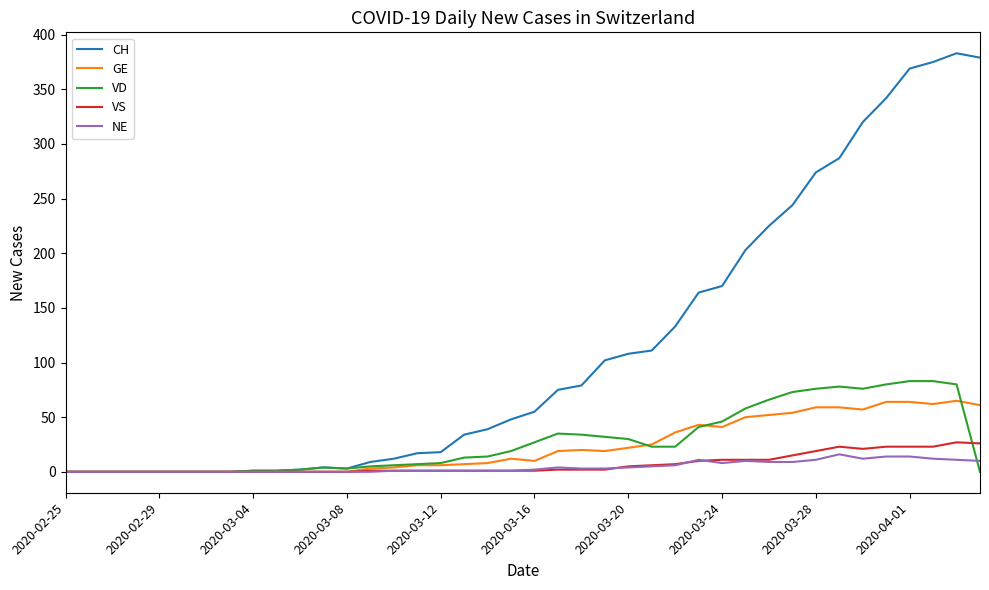

Which series has the widest spread of values?

CH